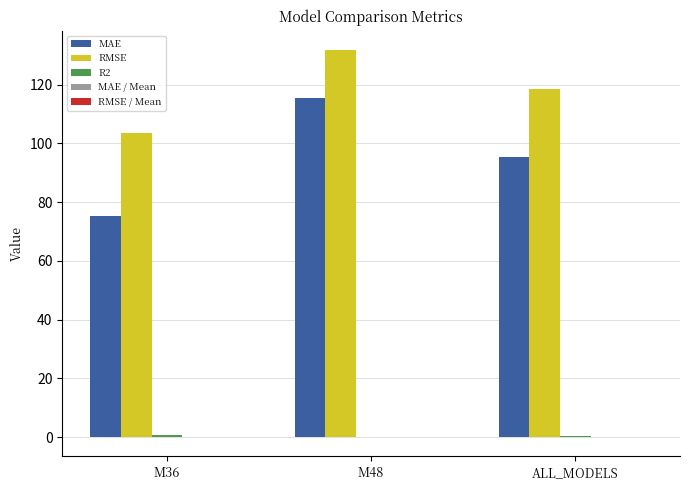

What is the total value across all series at M48?

247.4